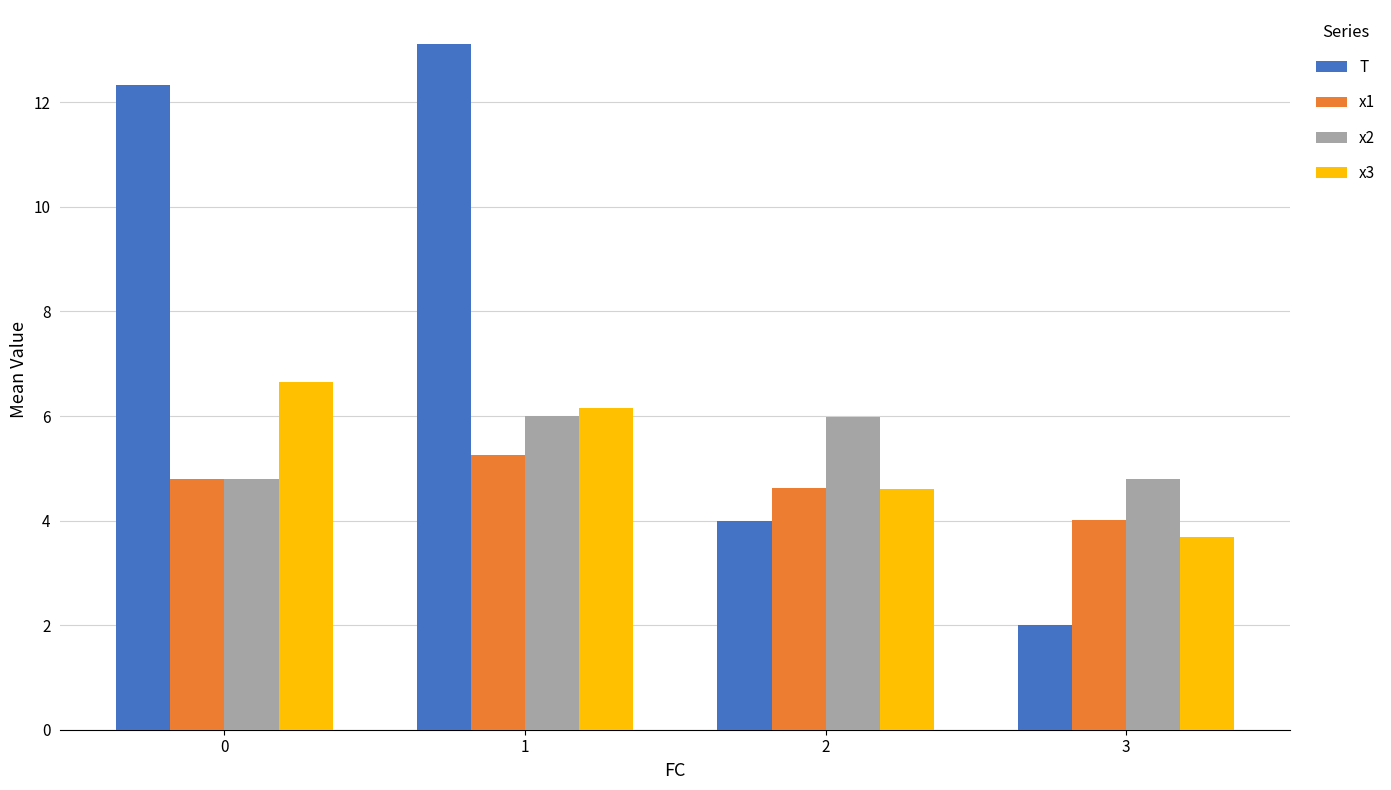

Which category has the lowest value across all series?

3